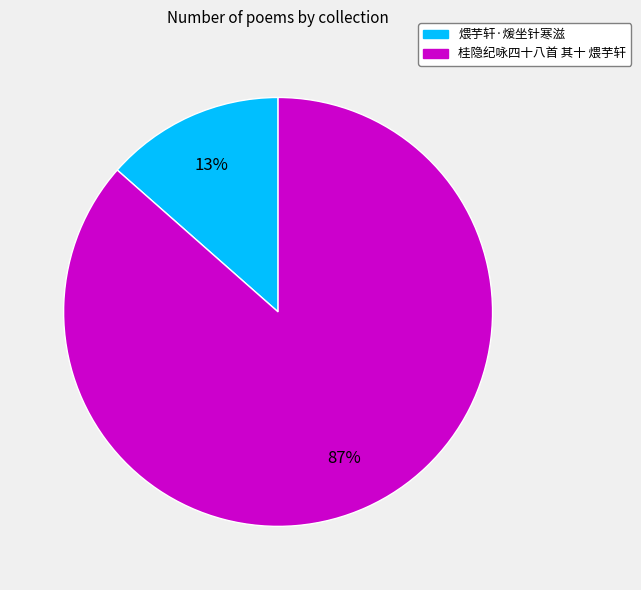

The 煨芋轩·煖坐针寒滋 slice represents 13% of the pie. True or false?

True